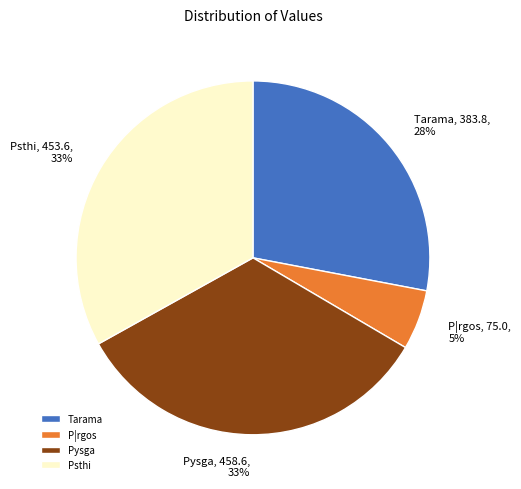

Do Psthi and Tarama together represent more than half of the pie?

Yes